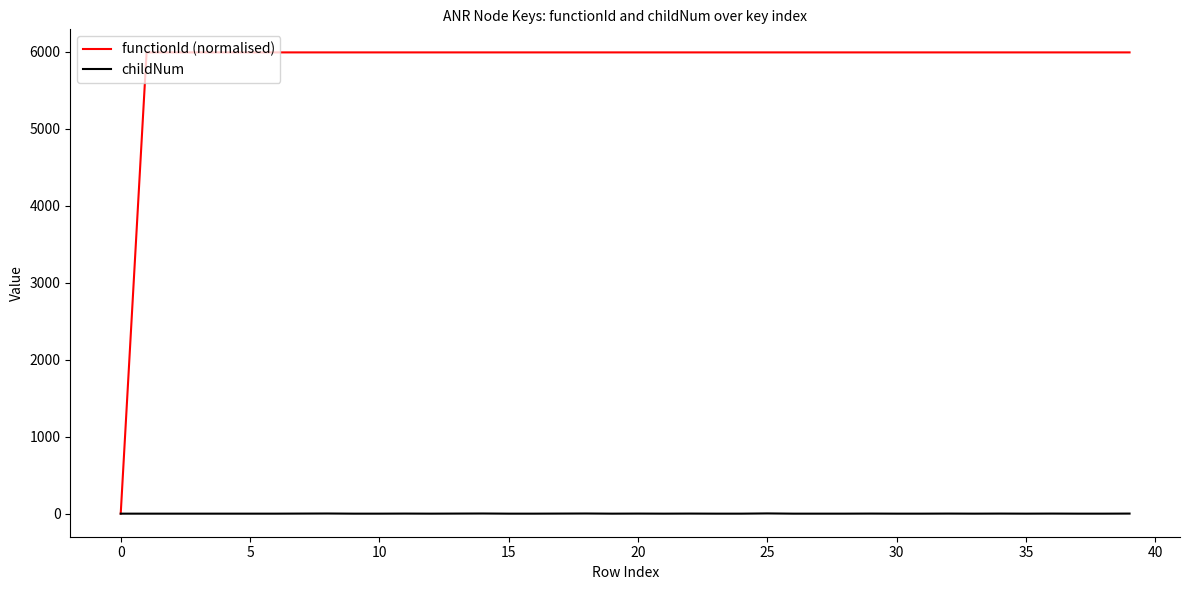

List the series in order of their overall mean, highest first.

functionId (normalised), childNum